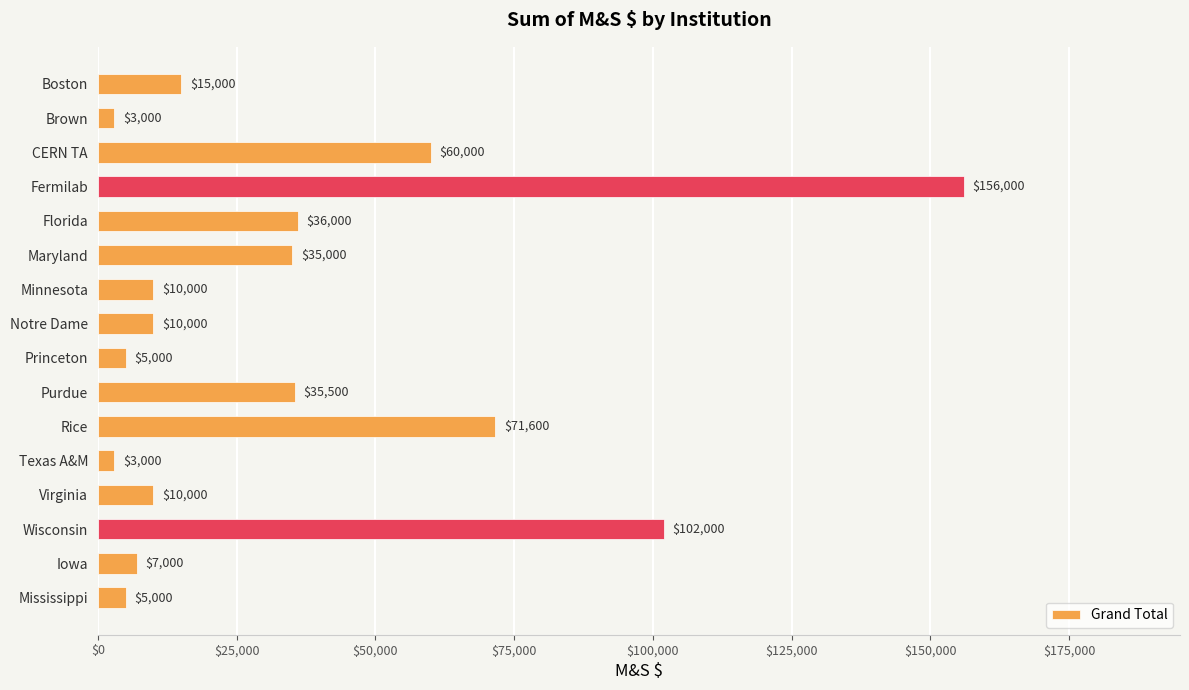

What is the change in value from Fermilab to Texas A&M?

-153000